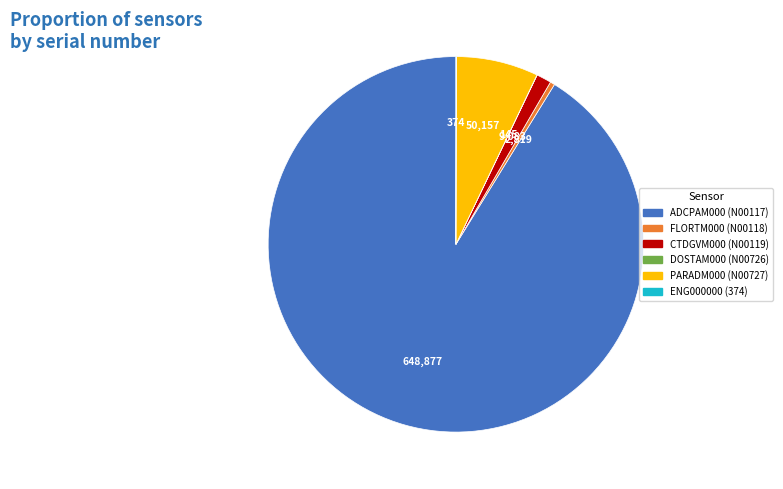

Which category has the biggest portion of the pie?

ADCPAM000 (N00117)